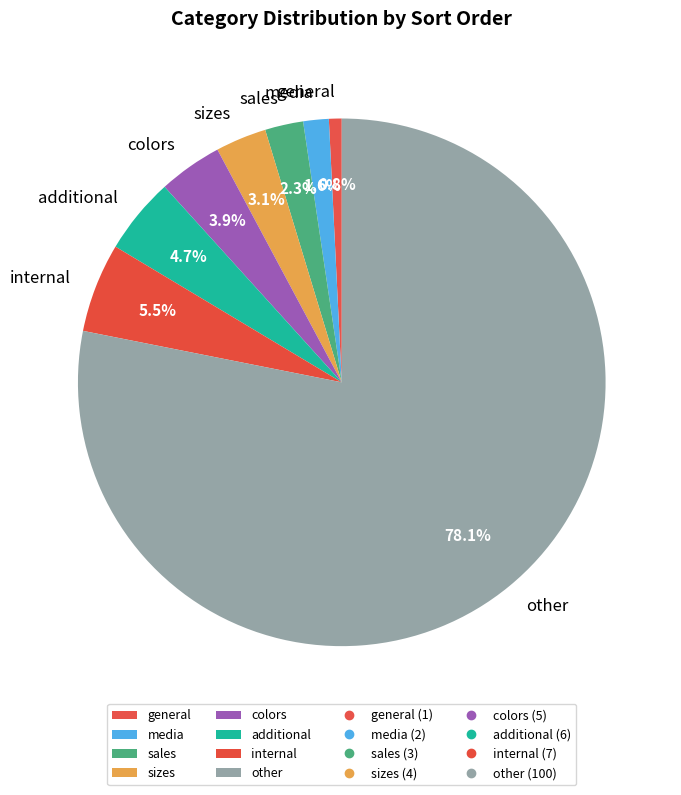

Combined, do other and sales account for over 50%?

Yes